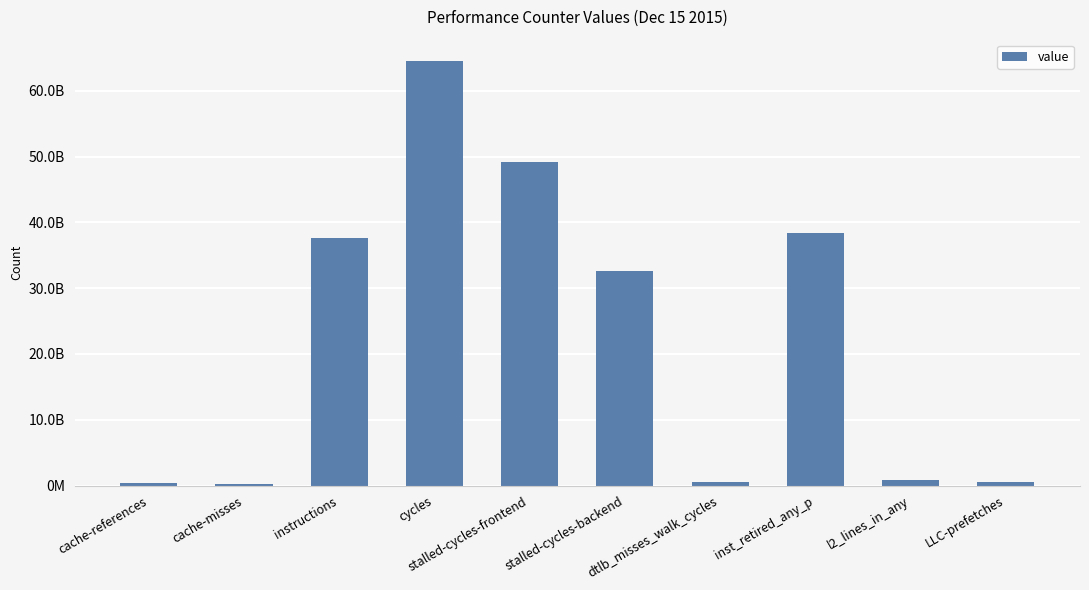

Is it true that the value at cache-misses is 112303307?

False